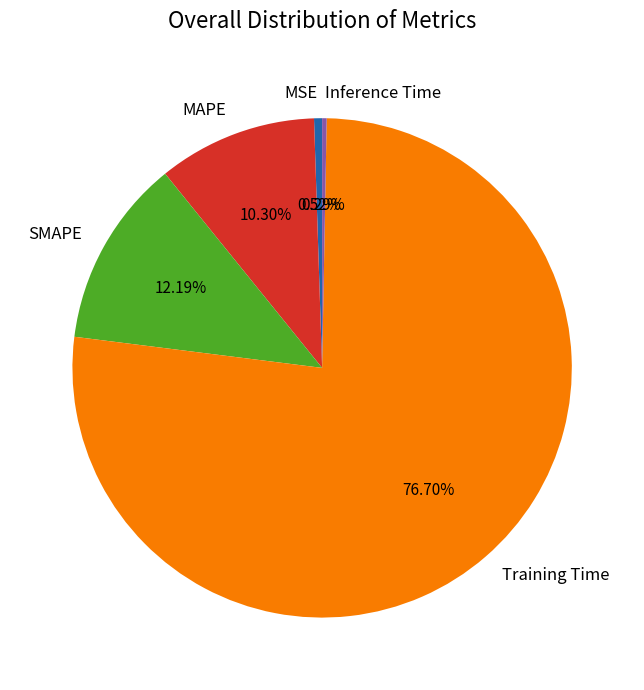

Which category has the biggest portion of the pie?

Training Time